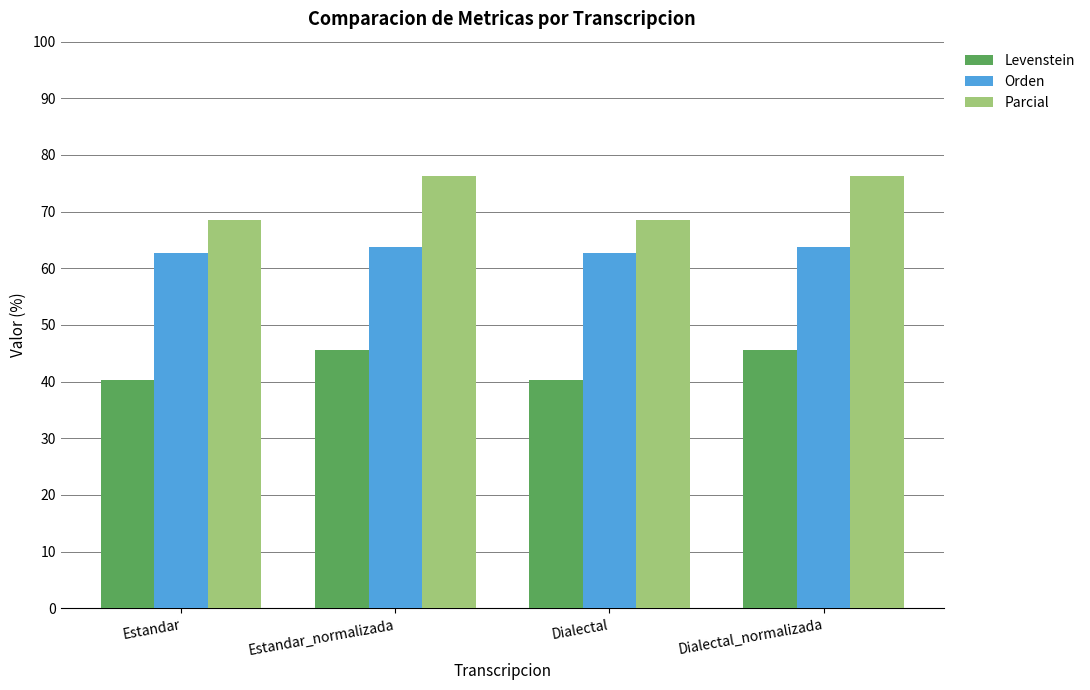

Reading left to right, what are all the values shown in this chart?

Levenstein: Estandar=40.3	Estandar_normalizada=45.5	Dialectal=40.3	Dialectal_normalizada=45.5
Orden: Estandar=62.8	Estandar_normalizada=63.7	Dialectal=62.8	Dialectal_normalizada=63.7
Parcial: Estandar=68.5	Estandar_normalizada=76.3	Dialectal=68.5	Dialectal_normalizada=76.3